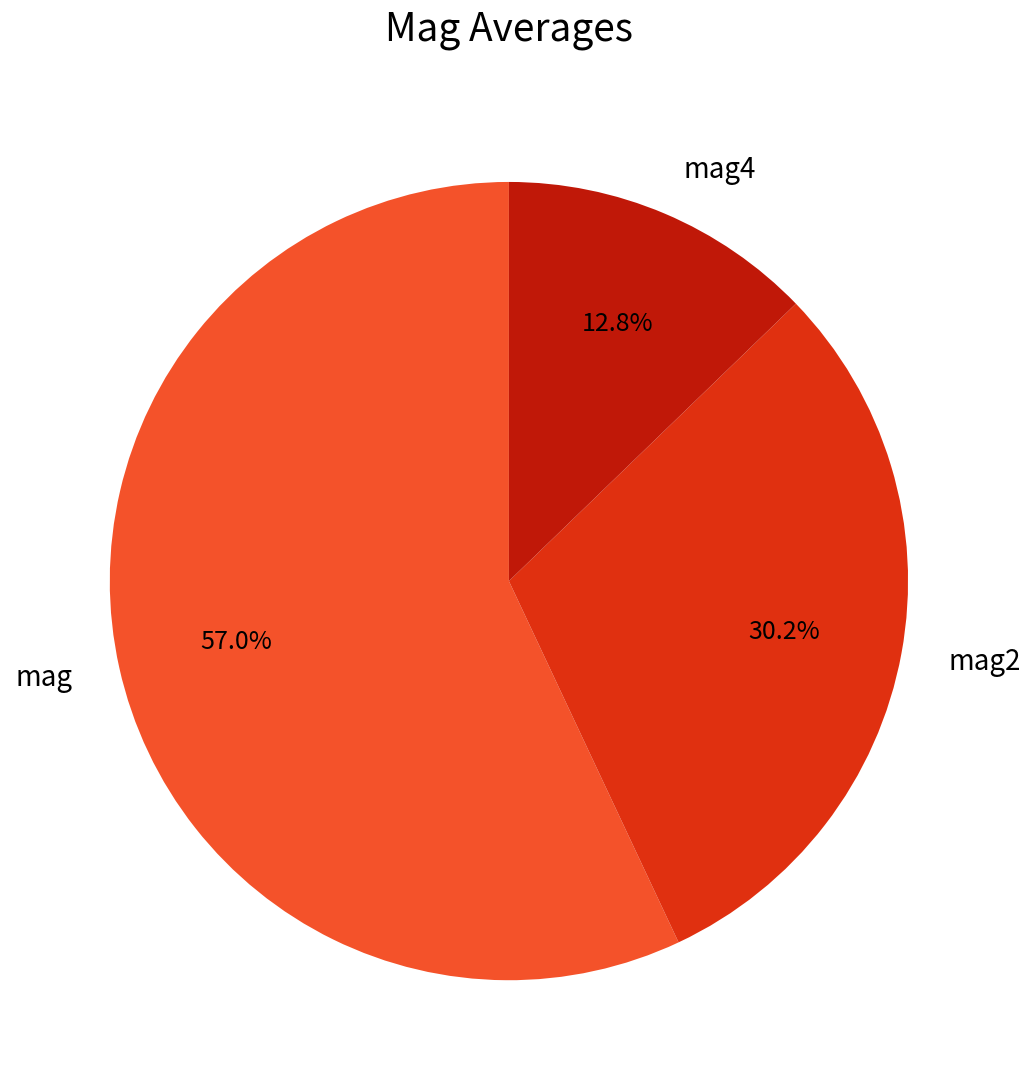

Is mag the majority of the pie?

Yes